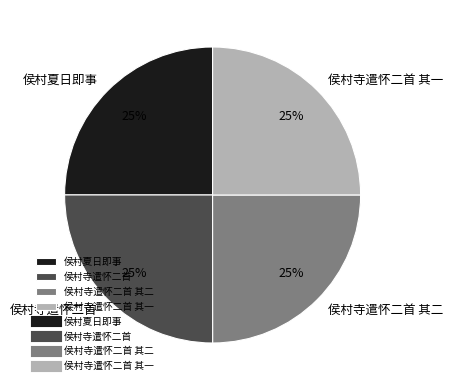

To the nearest percent, what portion does 侯村寺遣怀二首 represent?

25%